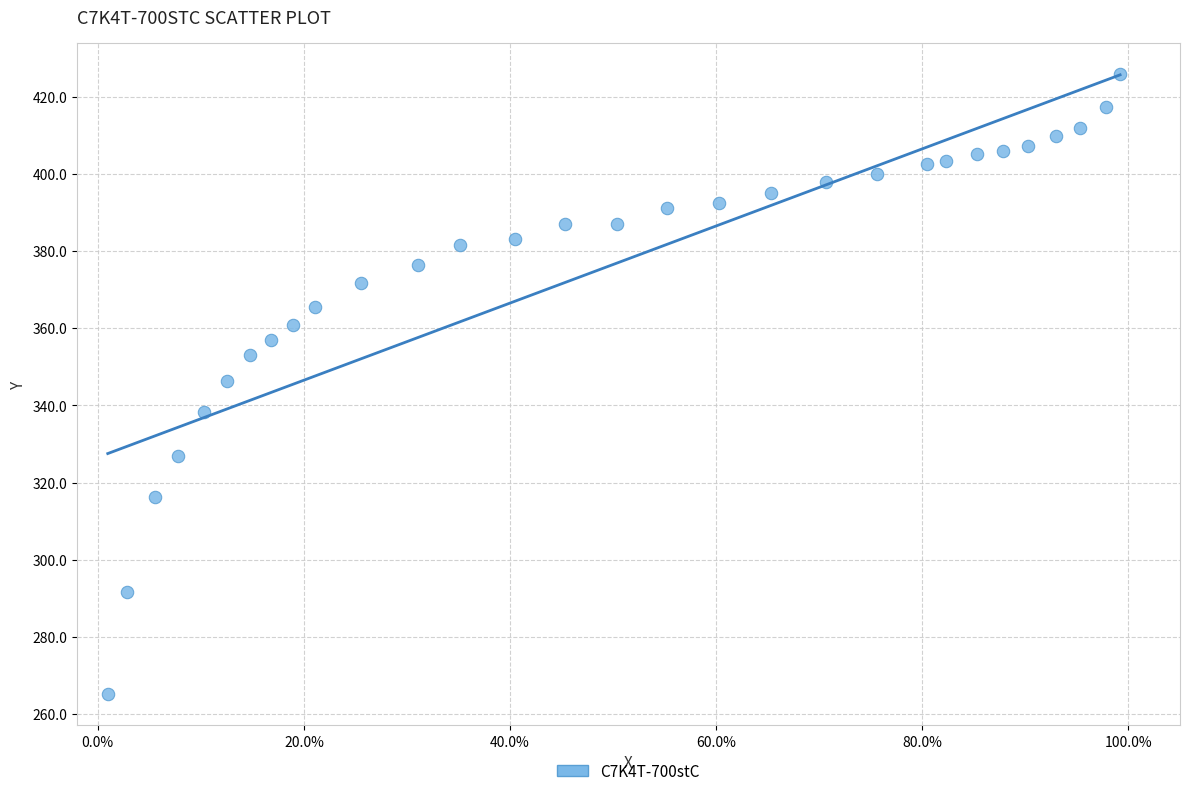

What is the range of Y values (max minus min)?

160.8